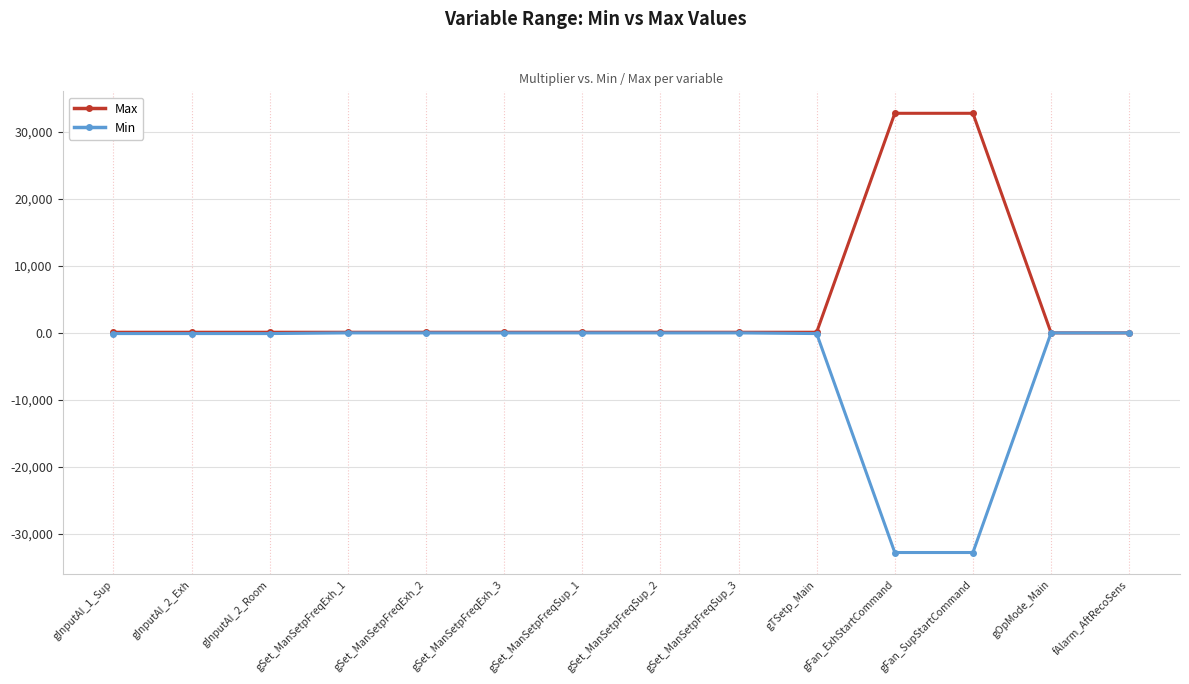

Rank the series by their maximum value, from highest to lowest.

Max, Min